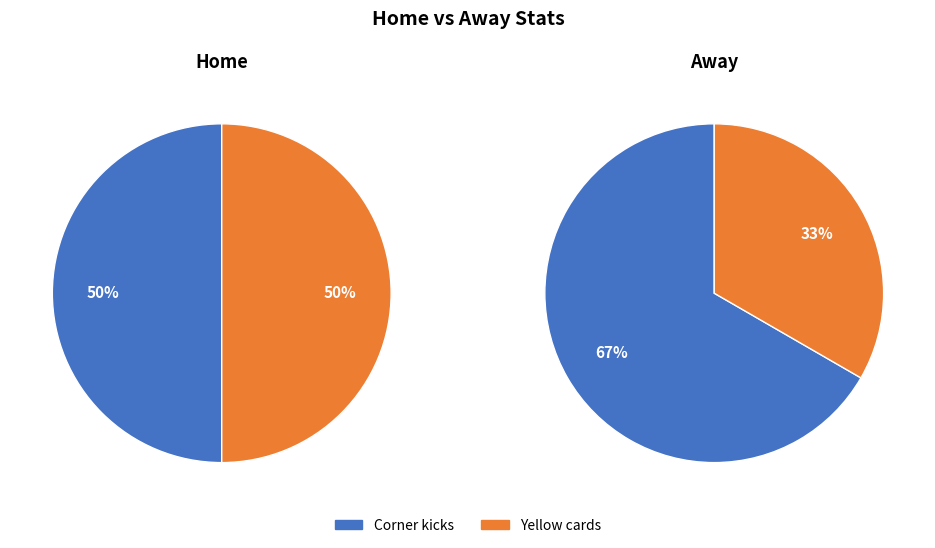

Rank the series by their maximum value, from highest to lowest.

away, home